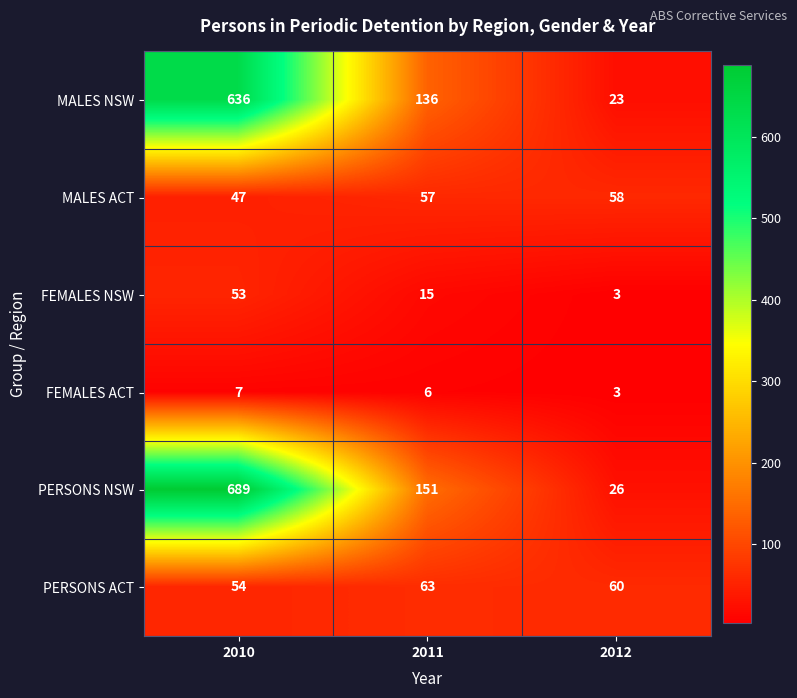

What is the minimum value shown in the chart?

3